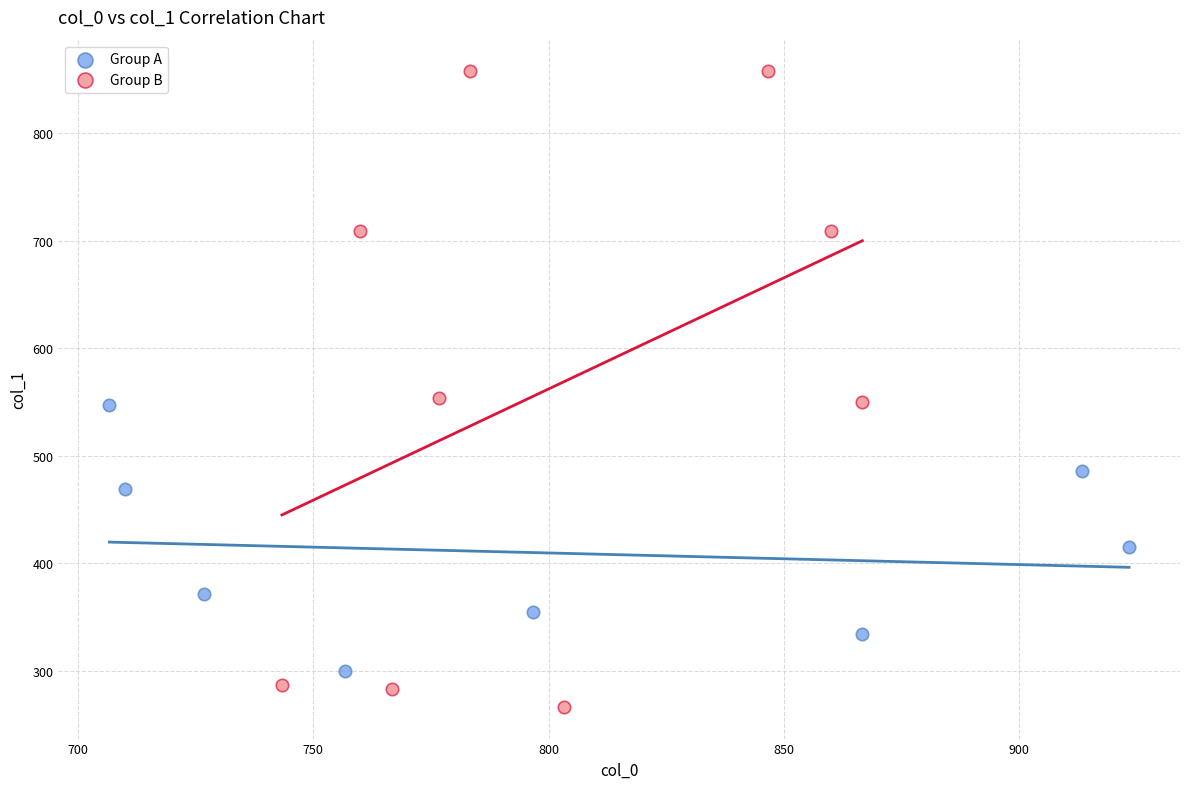

Which series reaches the maximum Y coordinate?

Group B